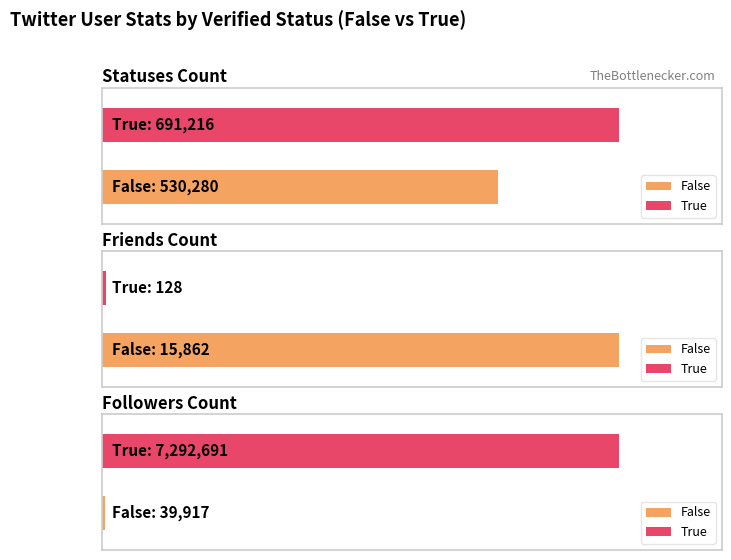

Reading left to right, what are all the values shown in this chart?

statuses_count: 530280	691216
friends_count: 15862	128
followers_count: 39917	7292691